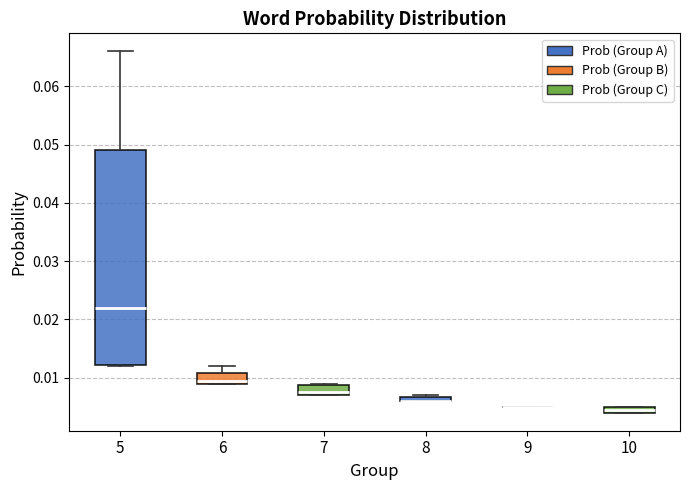

Comparing the boxes themselves (not the whiskers), which one is the tallest?

5